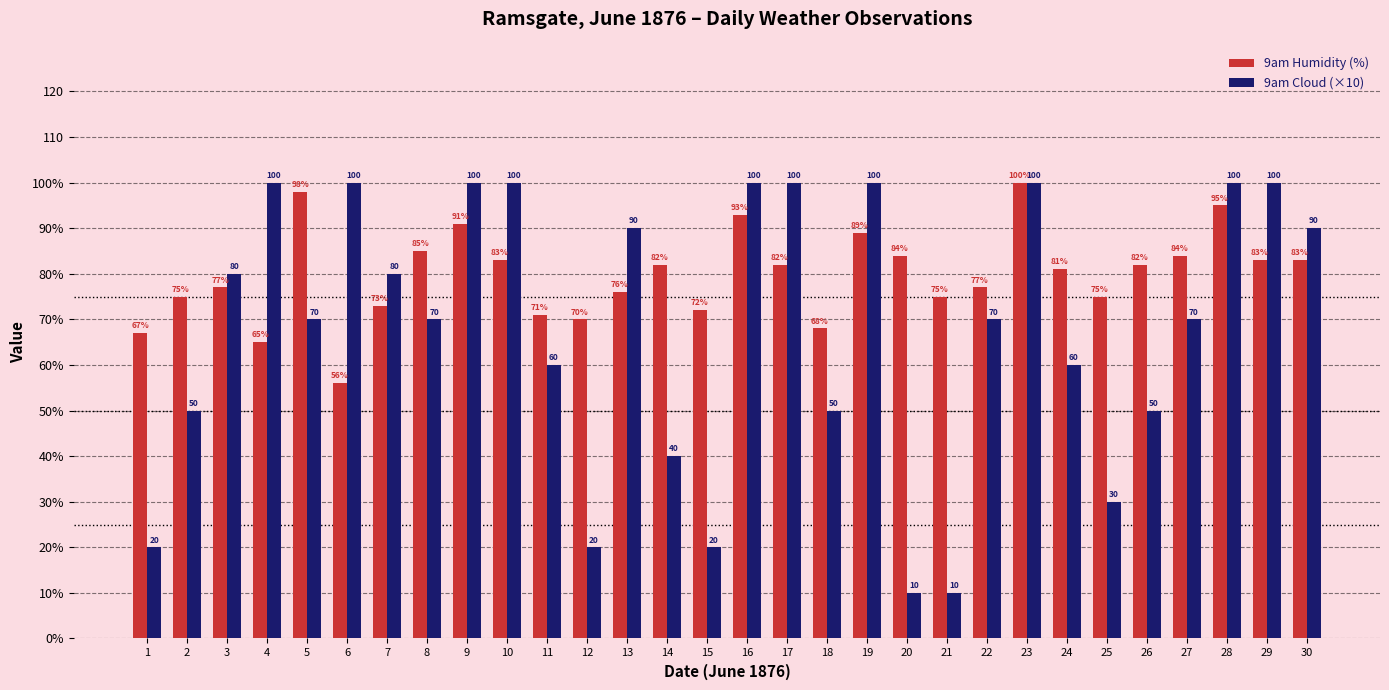

What are all the series names shown in the legend?

9am Humidity (%), 9am Cloud (×10)